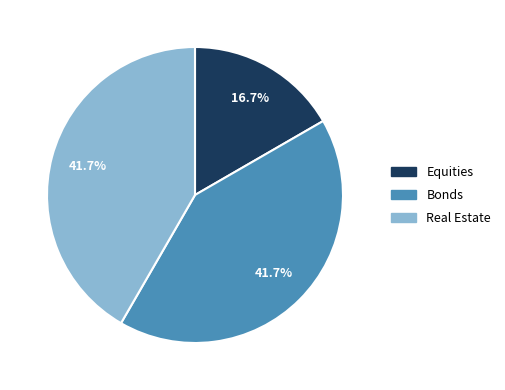

How many slices are in this pie chart?

3